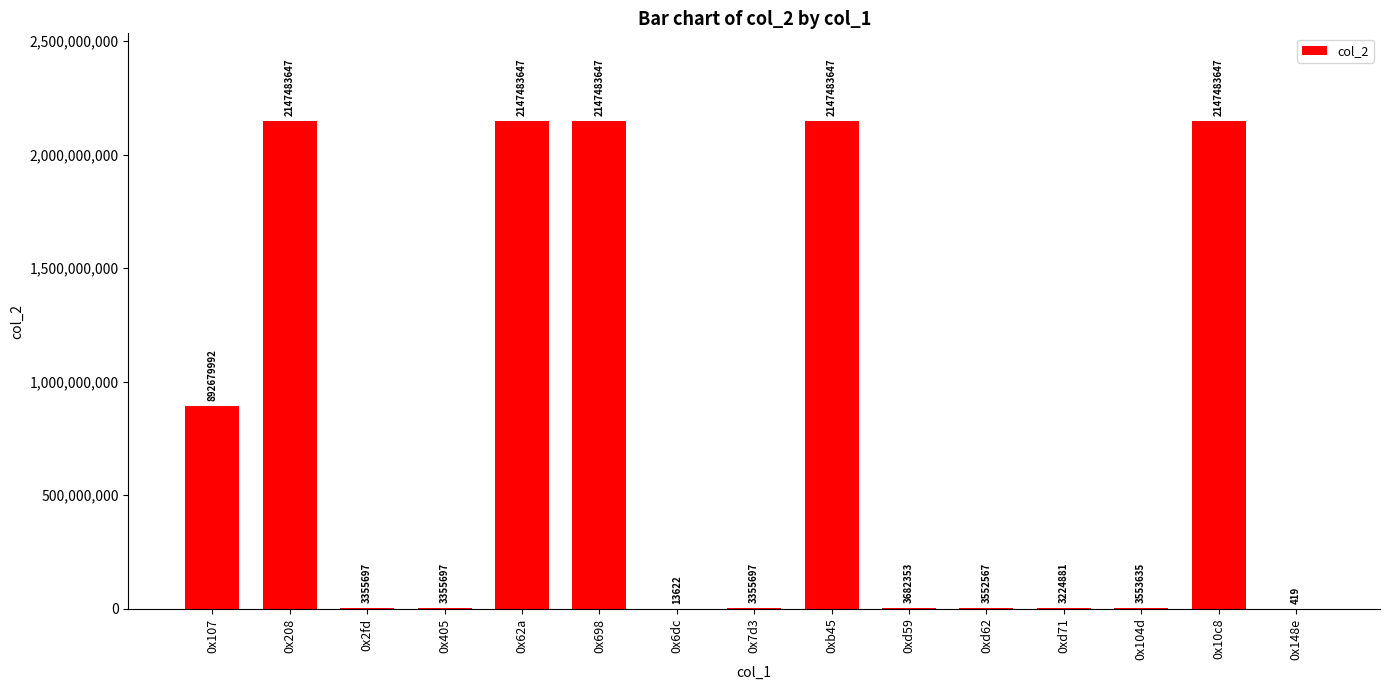

What is the greatest value displayed?

2147483647